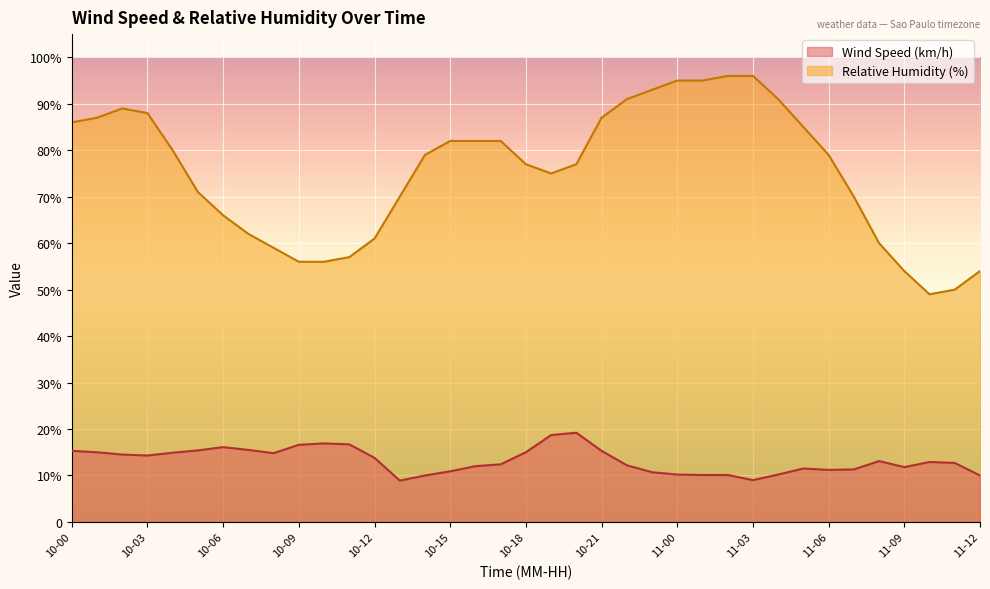

What is the spread (max minus min) of values at 11-05?

73.5